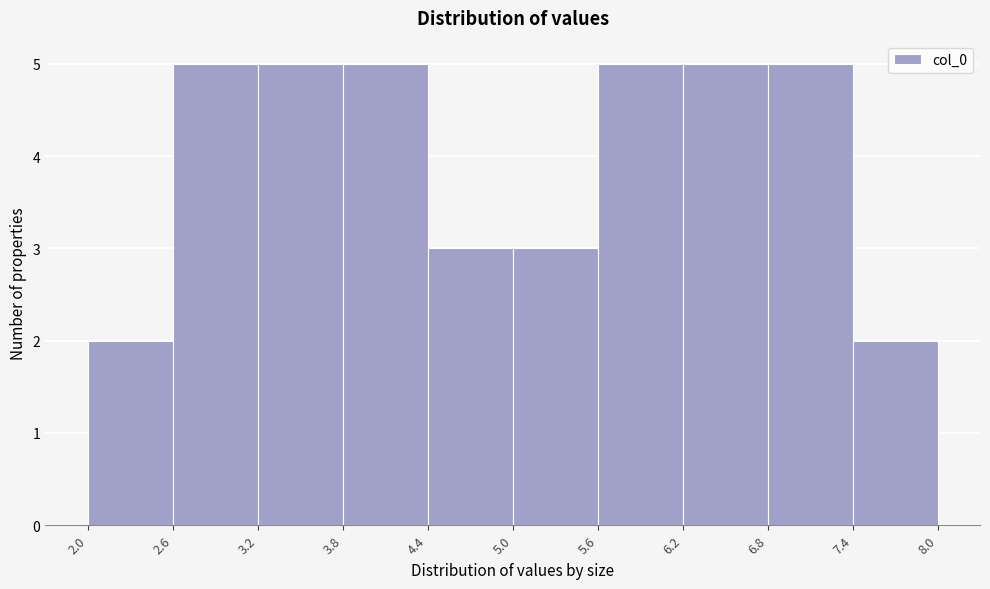

Reading left to right, transcribe this chart: for each bar, give the range it covers on the x-axis and its height. The values are not printed on the chart, so give them approximately, as read against the axis.

2.0 to 2.6: 2
2.6 to 3.2: 5
3.2 to 3.8: 5
3.8 to 4.4: 5
4.4 to 5.0: 3
5.0 to 5.6: 3
5.6 to 6.2: 5
6.2 to 6.8: 5
6.8 to 7.4: 5
7.4 to 8.0: 2